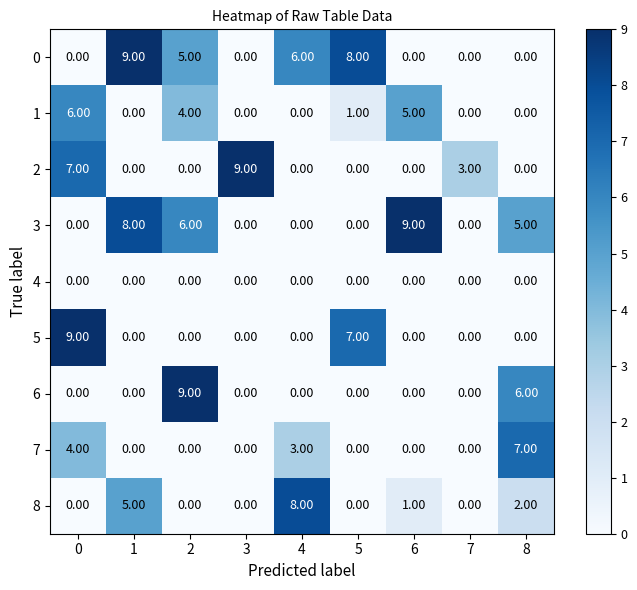

At how many categories does at least one series exceed 1?

9